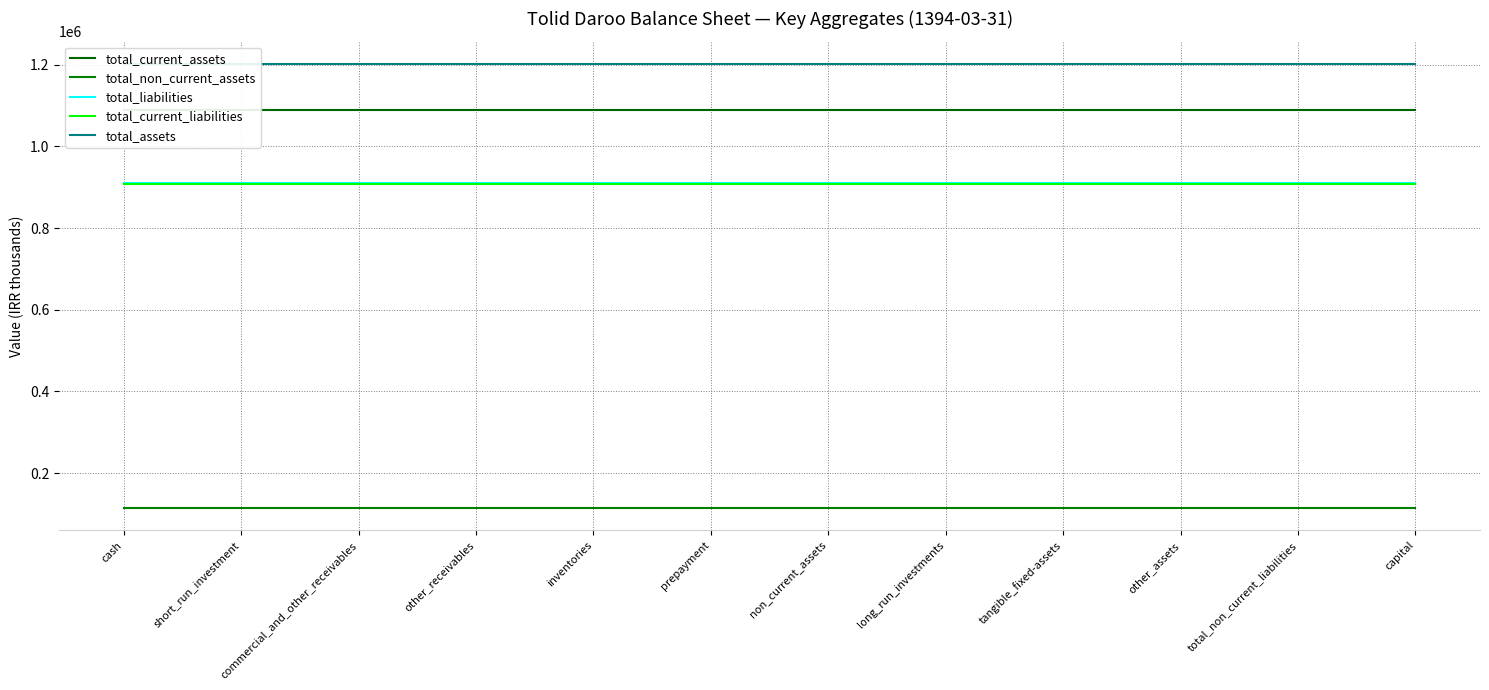

What is the smallest value displayed?

114374